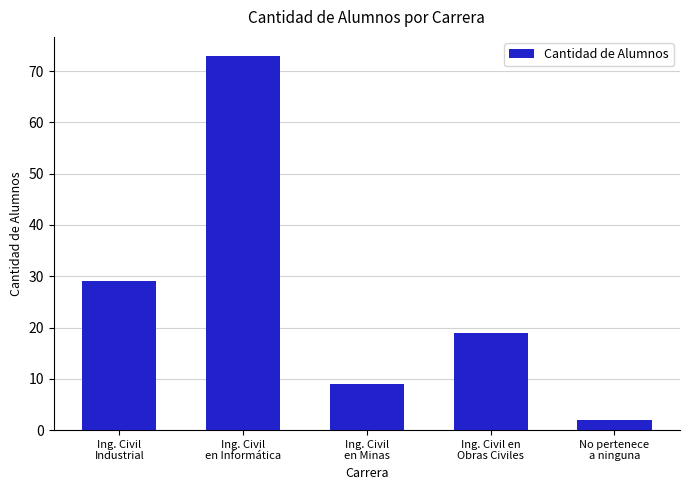

What is the difference between the maximum and second lowest values?

64